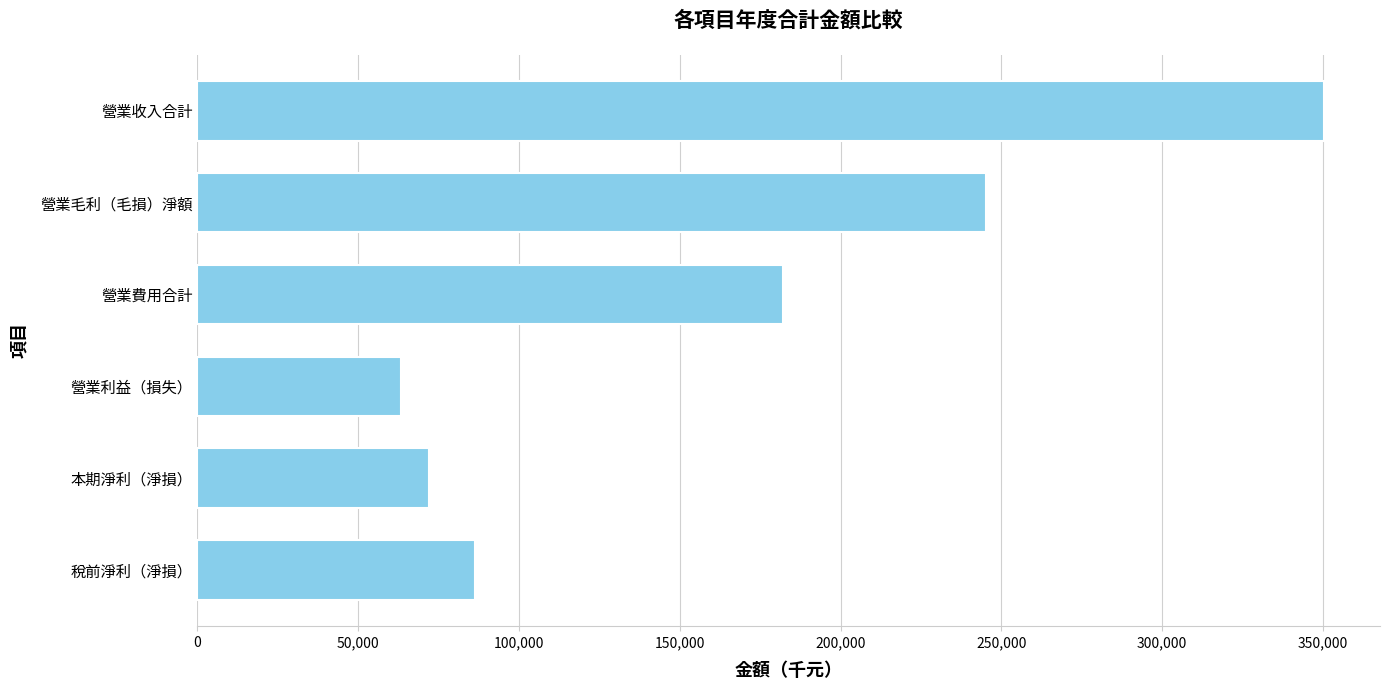

What is the difference between the maximum and second lowest values?

278300